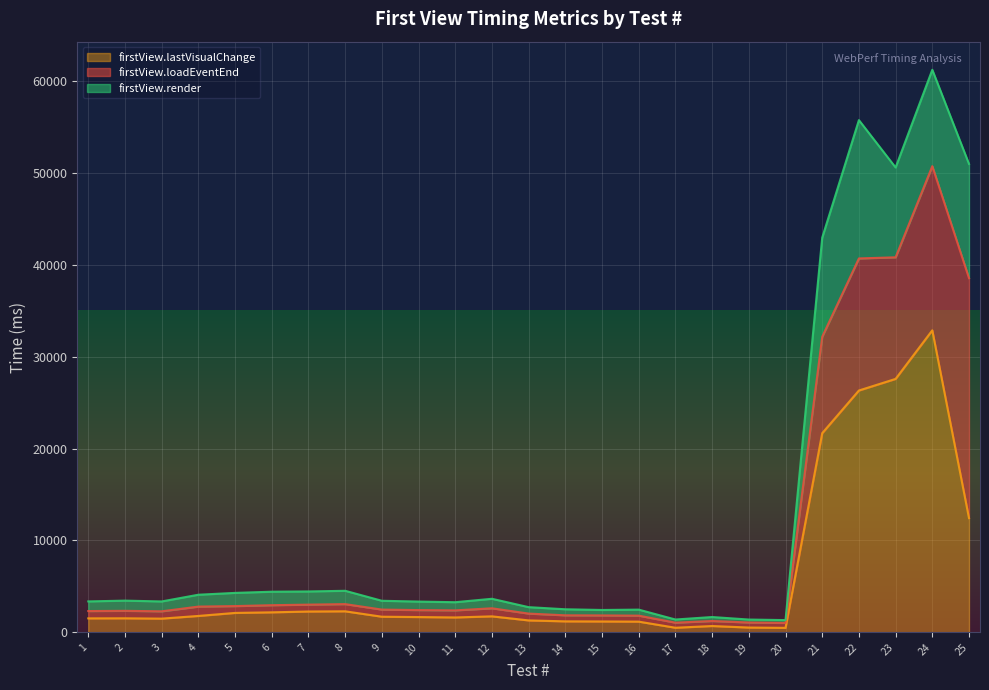

What are all the series names shown in the legend?

firstView.lastVisualChange, firstView.loadEventEnd, firstView.render